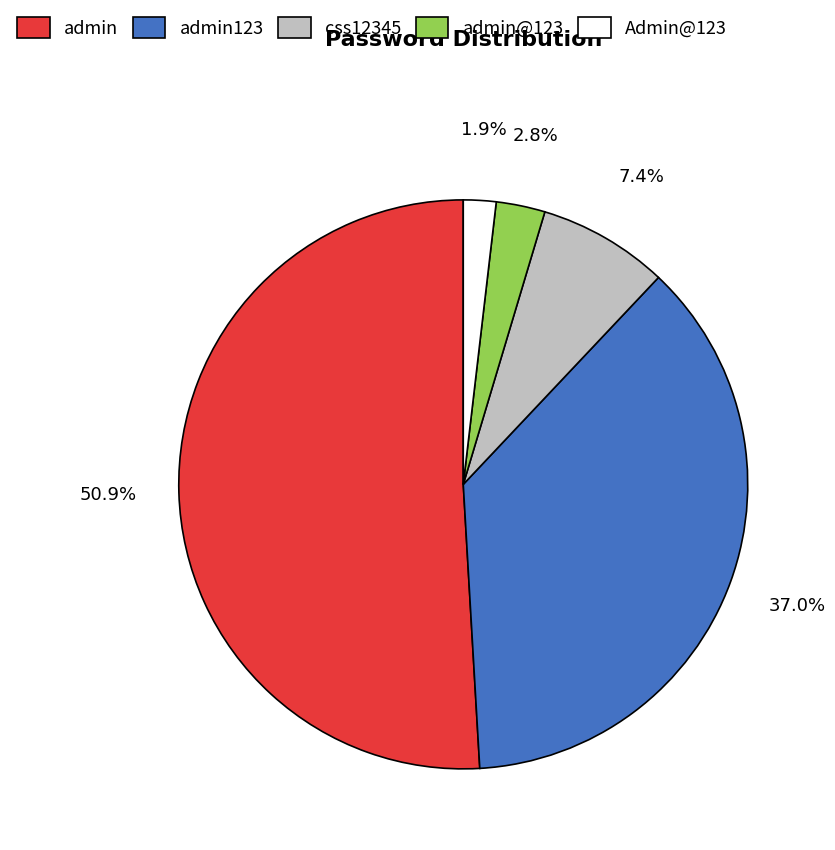

Is the sum of admin123 and css12345 greater than half?

No